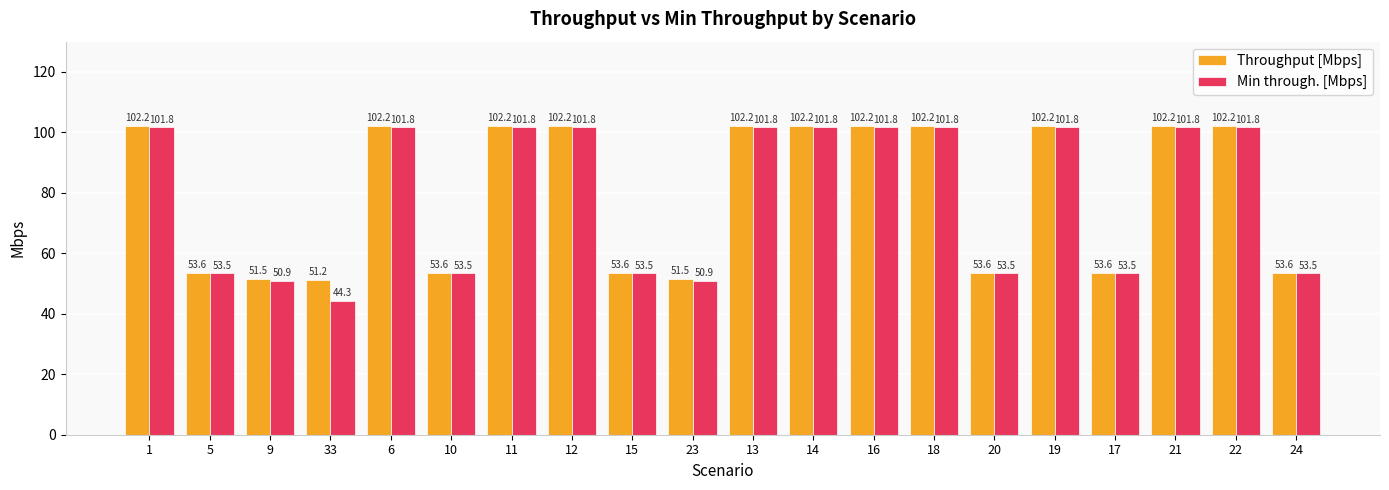

What is the maximum value shown in the chart?

102.2